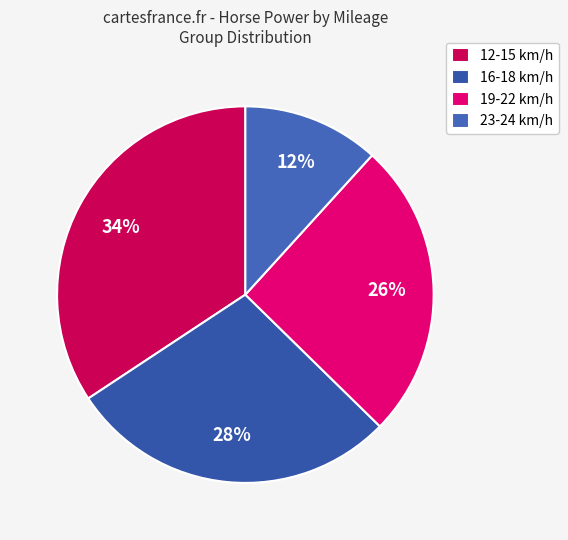

How many segments does this pie chart have?

4